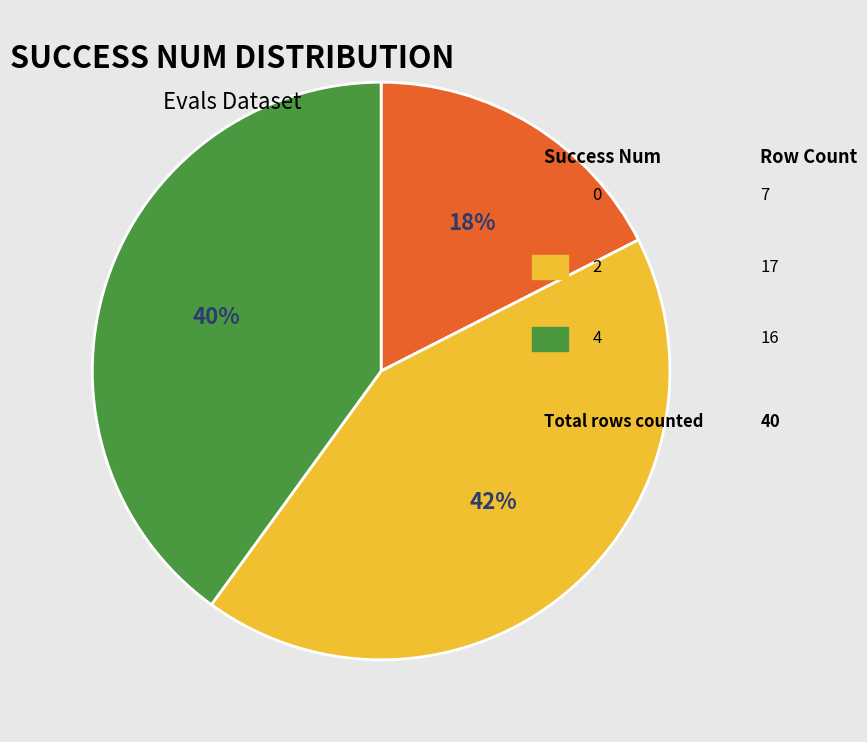

To the nearest percent, what is the average slice percentage?

33%